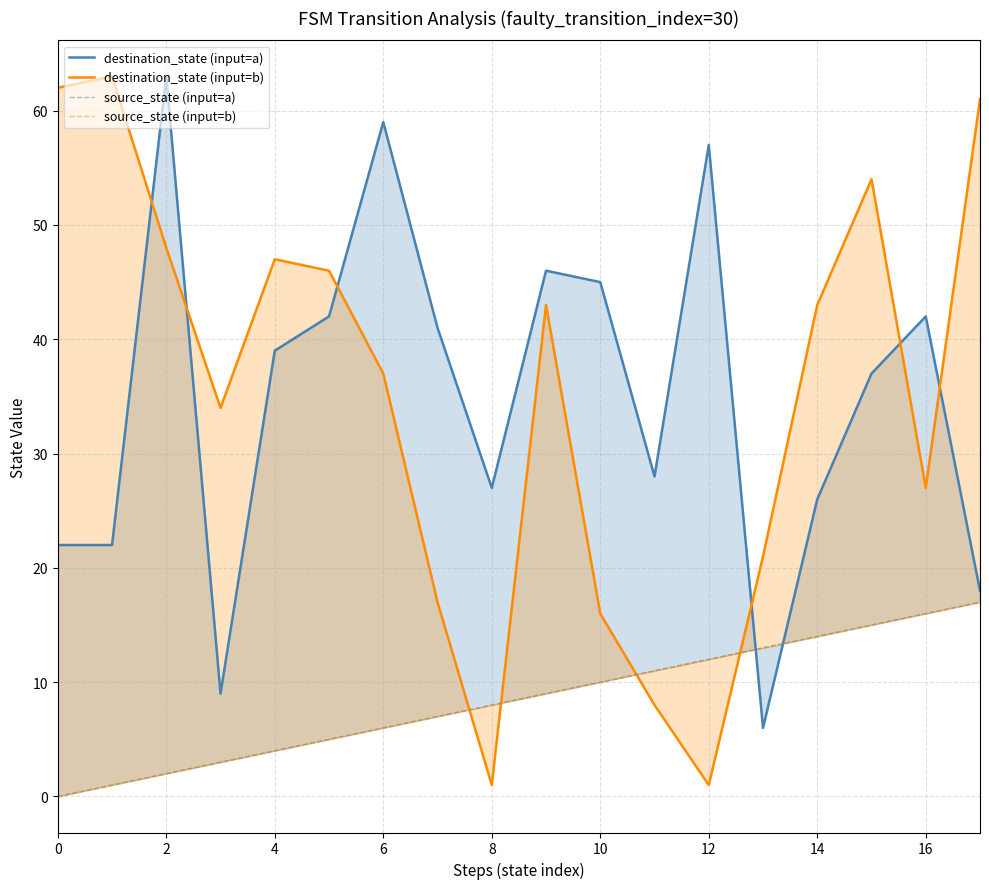

What is the greatest value displayed?

63